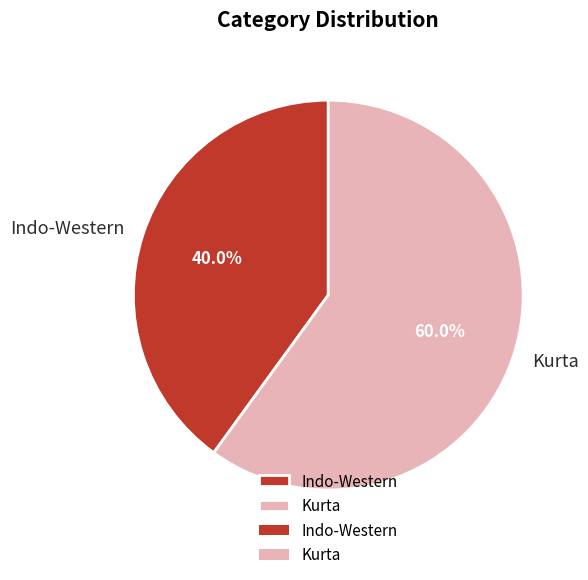

To the nearest percent, what is the combined percentage of Kurta and Indo-Western?

100%